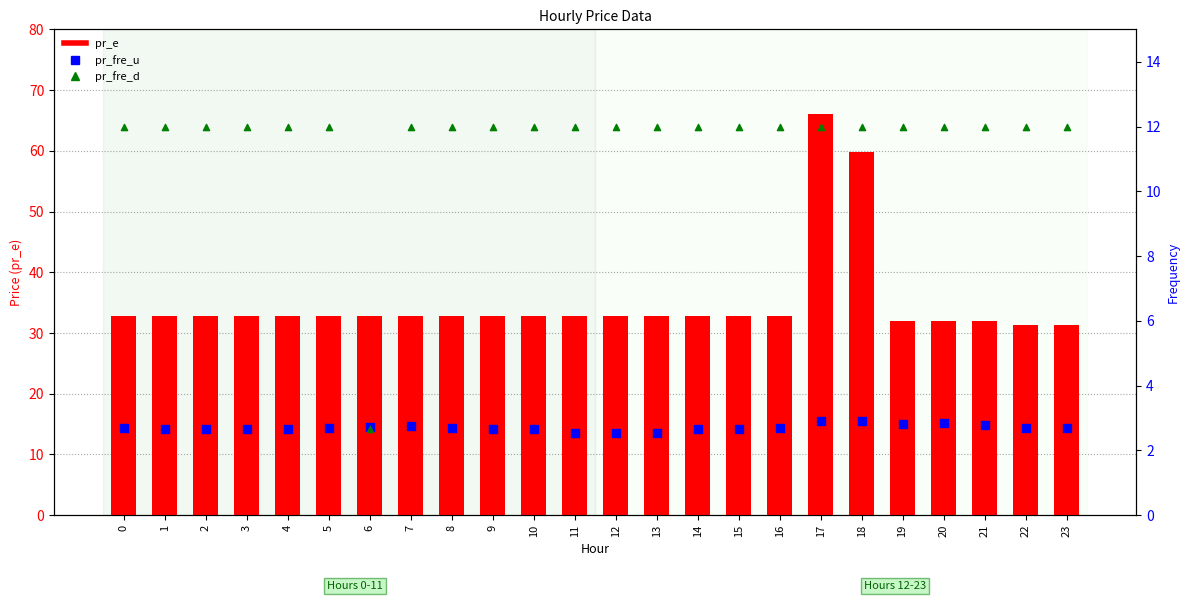

What is the total value across all series at 8?

47.5